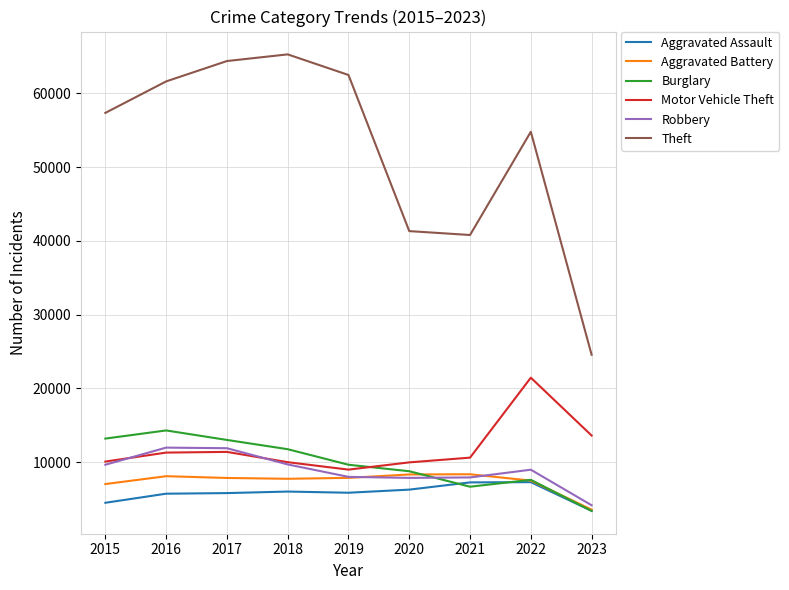

Which category has the lowest value in the Aggravated Battery series?

2023